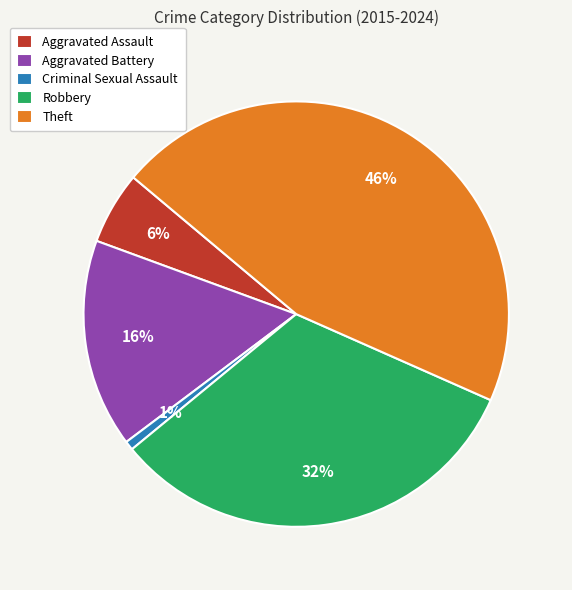

To the nearest percent, what is the average slice percentage?

20%